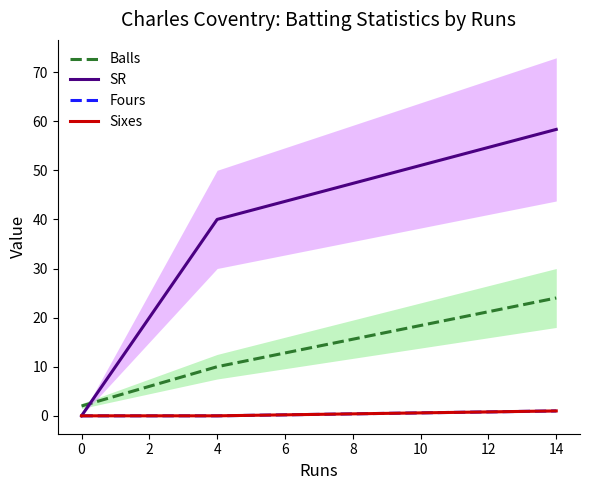

What are all the series names shown in the legend?

Balls, SR, Fours, Sixes